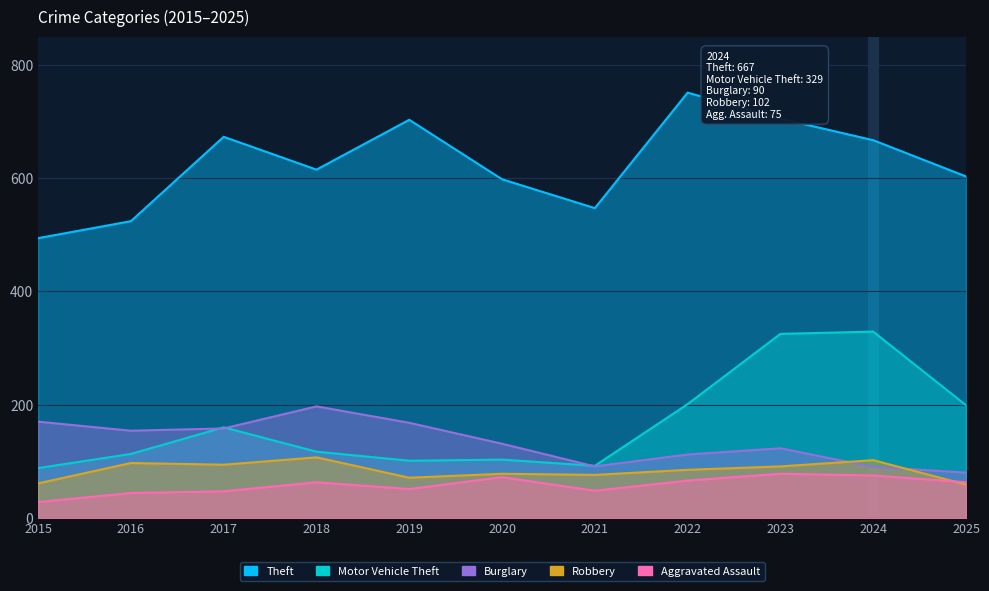

What value does the Theft series have at 2017?

673